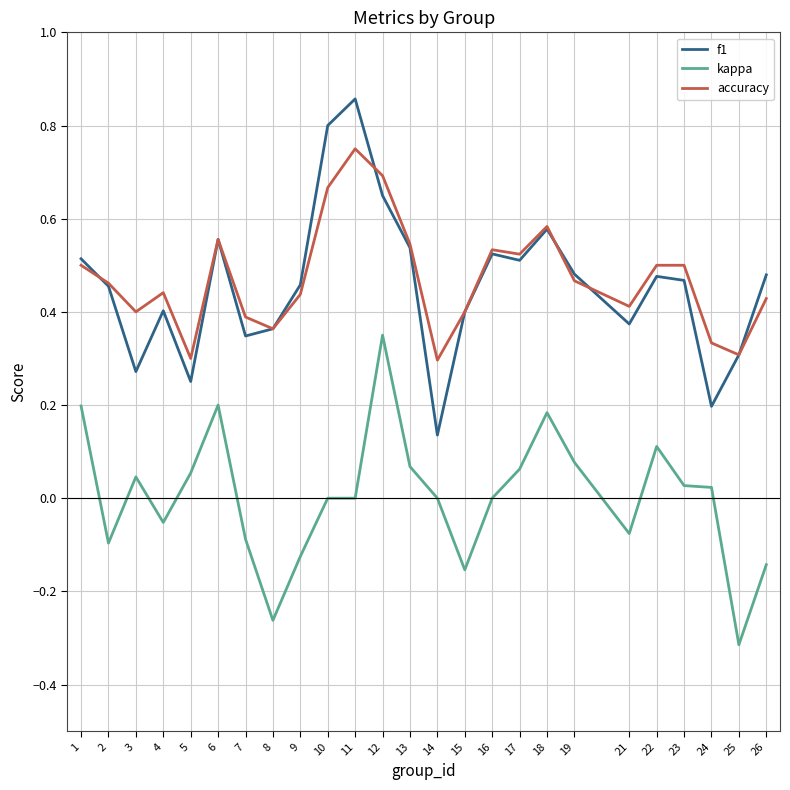

True or false: kappa and f1 intersect in this chart.

False